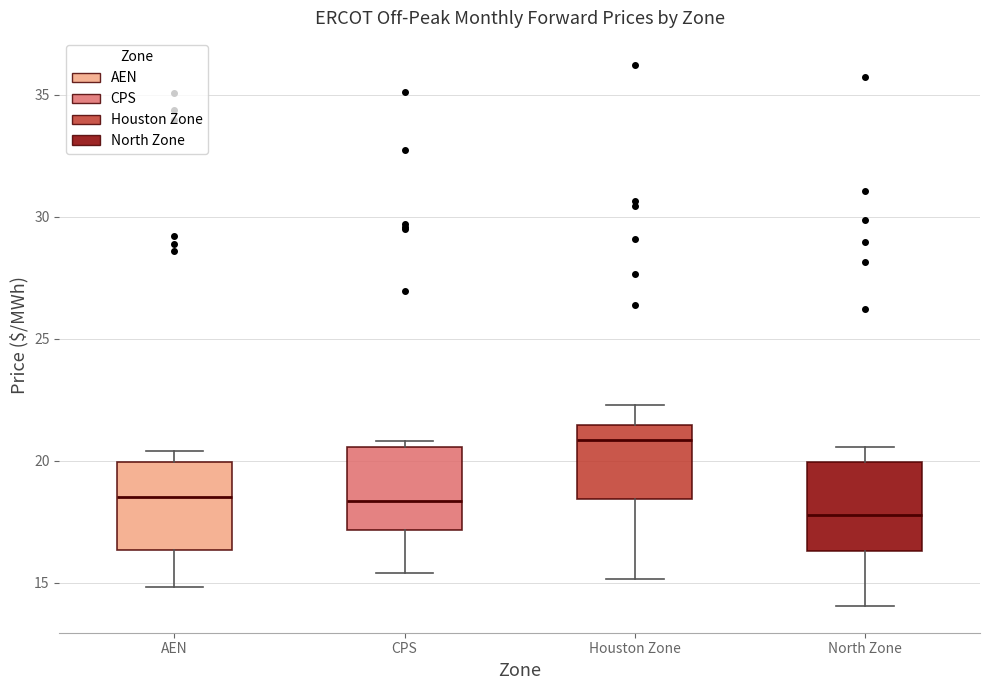

Reading left to right, transcribe this box plot: for each box, give where its median line is, the range the box spans, and where its two whiskers end, as read against the y-axis. The values are not printed on the chart, so give them approximately, as read against the axis.

AEN: median 18.5, box 16.5 to 20.0, whiskers 15.0 to 20.5
CPS: median 18.5, box 17.0 to 20.5, whiskers 15.5 to 21.0
Houston Zone: median 21.0, box 18.5 to 21.5, whiskers 15.0 to 22.5
North Zone: median 18.0, box 16.5 to 20.0, whiskers 14.0 to 20.5